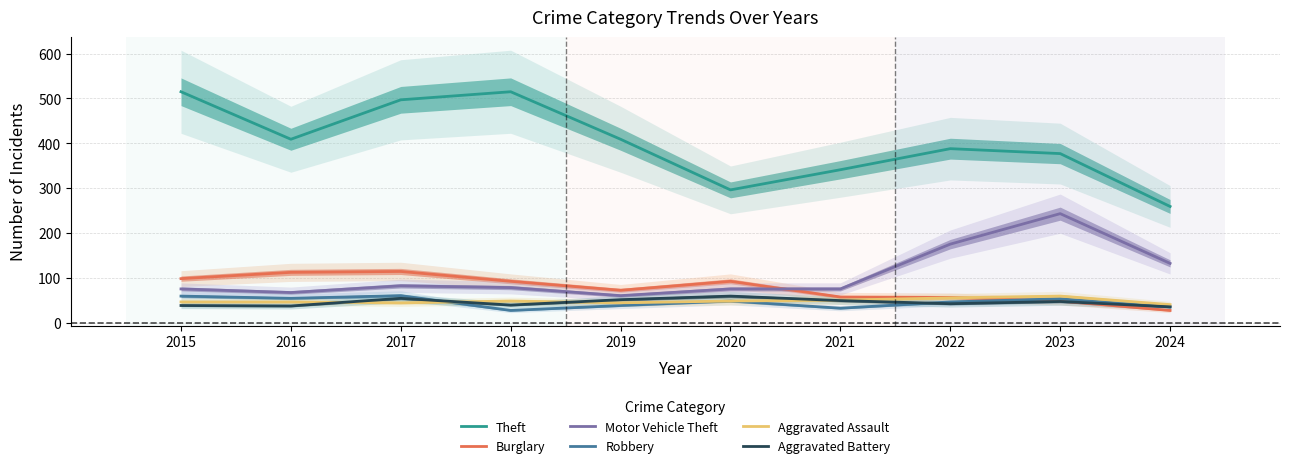

At which label does Burglary first exceed 92?

2015